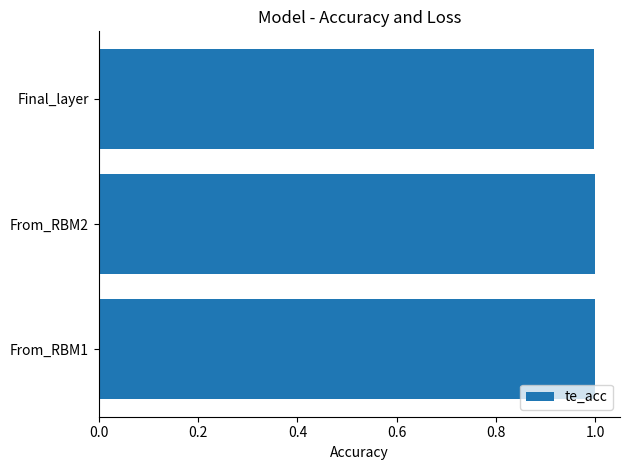

What is the greatest value displayed?

1.0